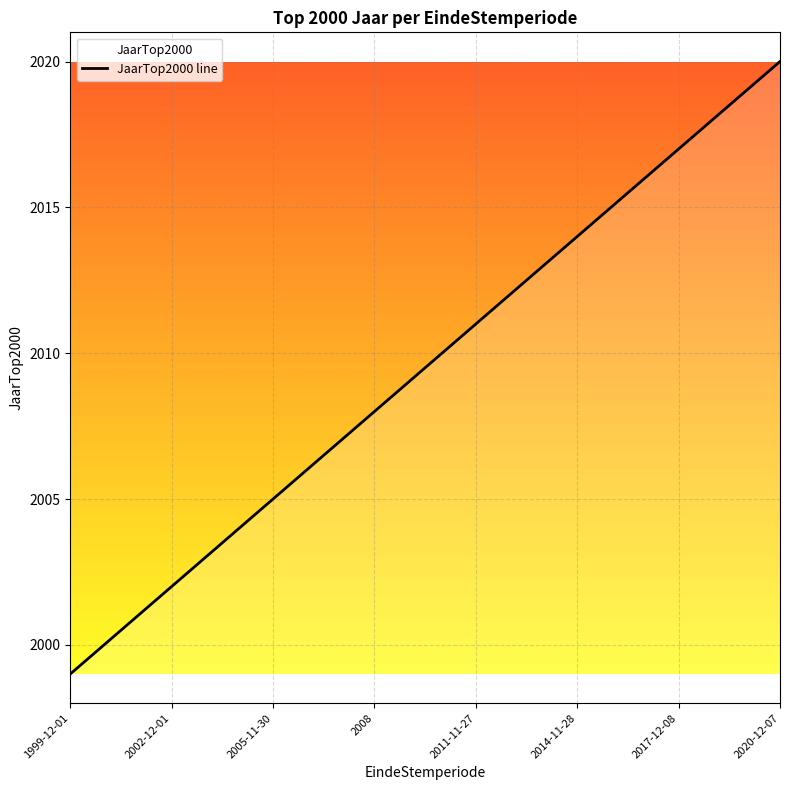

What is the difference between the maximum and minimum values?

21